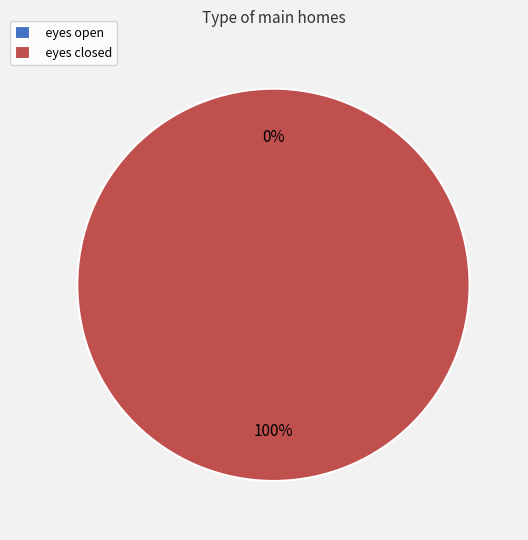

Is it true that eyes open is 10% of the pie?

False